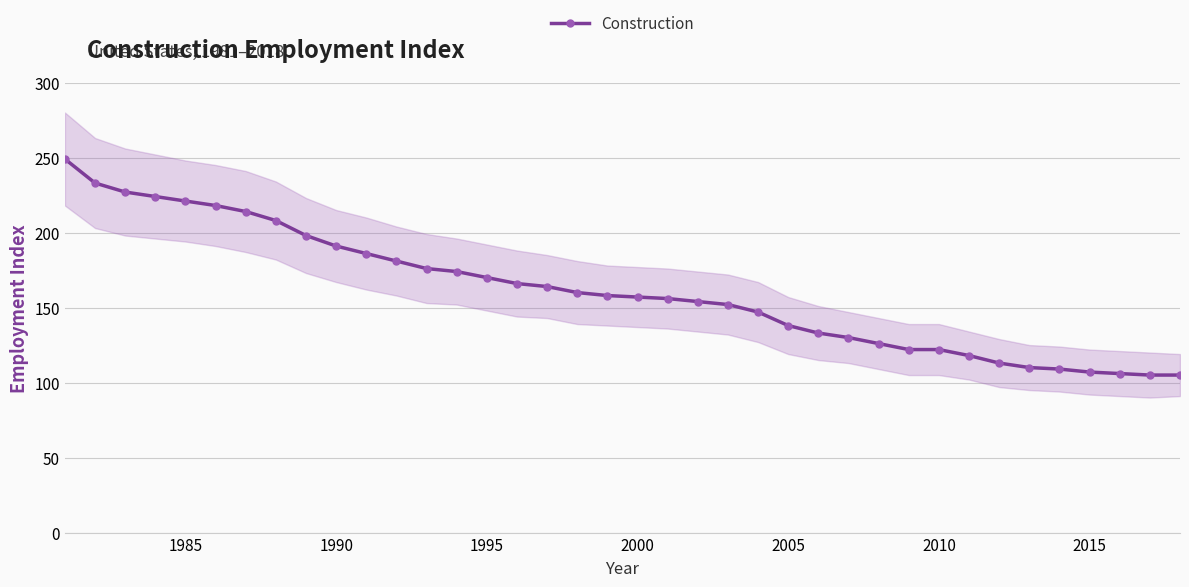

Does the chart display data point markers on the line(s)?

Yes